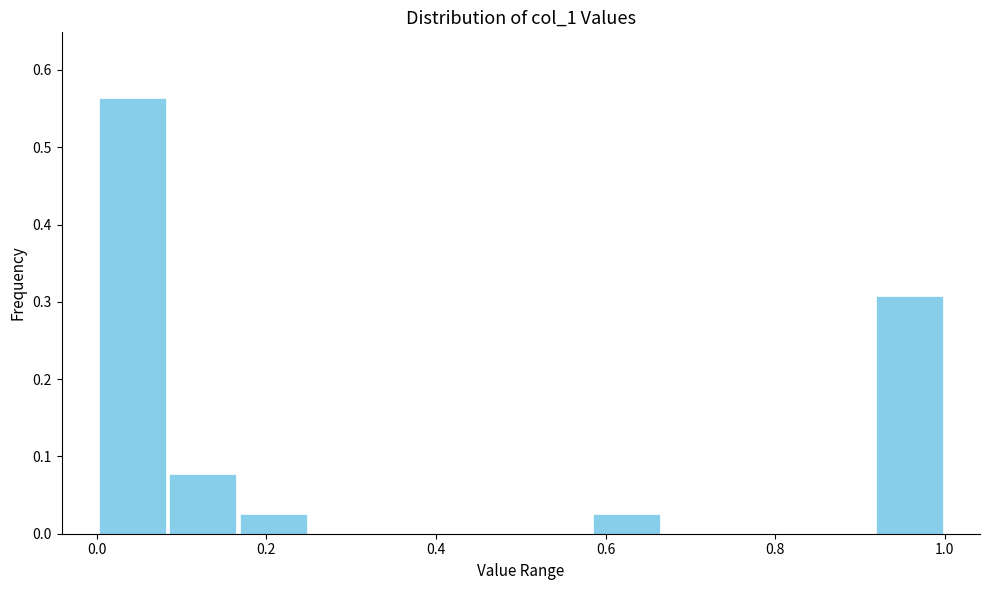

Reading left to right, list every bar in this chart as the range it spans on the x-axis followed by its height. Neither the bar edges nor the heights are printed on the chart, so give them approximately, as read against the axes.

0.00 to 0.08: 0.56
0.08 to 0.16: 0.08
0.16 to 0.26: 0.03
0.26 to 0.34: 0
0.34 to 0.42: 0
0.42 to 0.50: 0
0.50 to 0.58: 0
0.58 to 0.66: 0.03
0.66 to 0.76: 0
0.76 to 0.84: 0
0.84 to 0.92: 0
0.92 to 1.00: 0.31